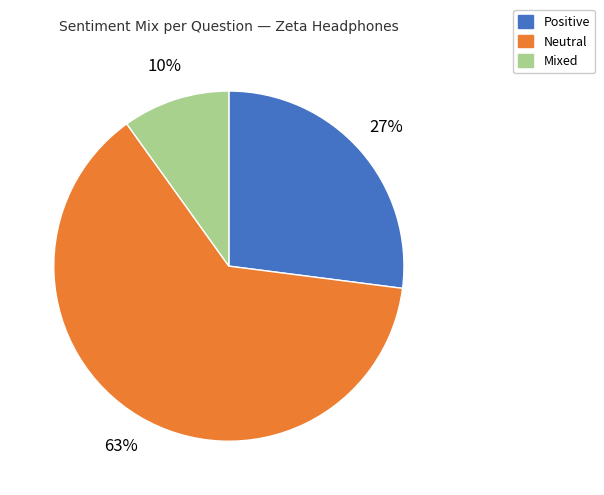

Approximately how many times larger is the value at Mixed compared to Neutral?

0.2